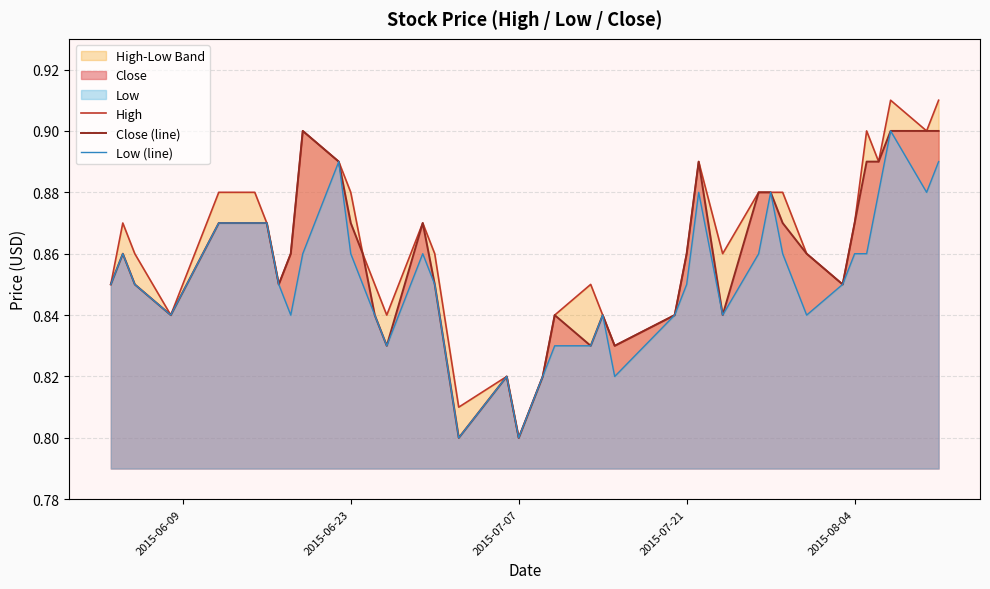

How many lines are shown in the chart?

3